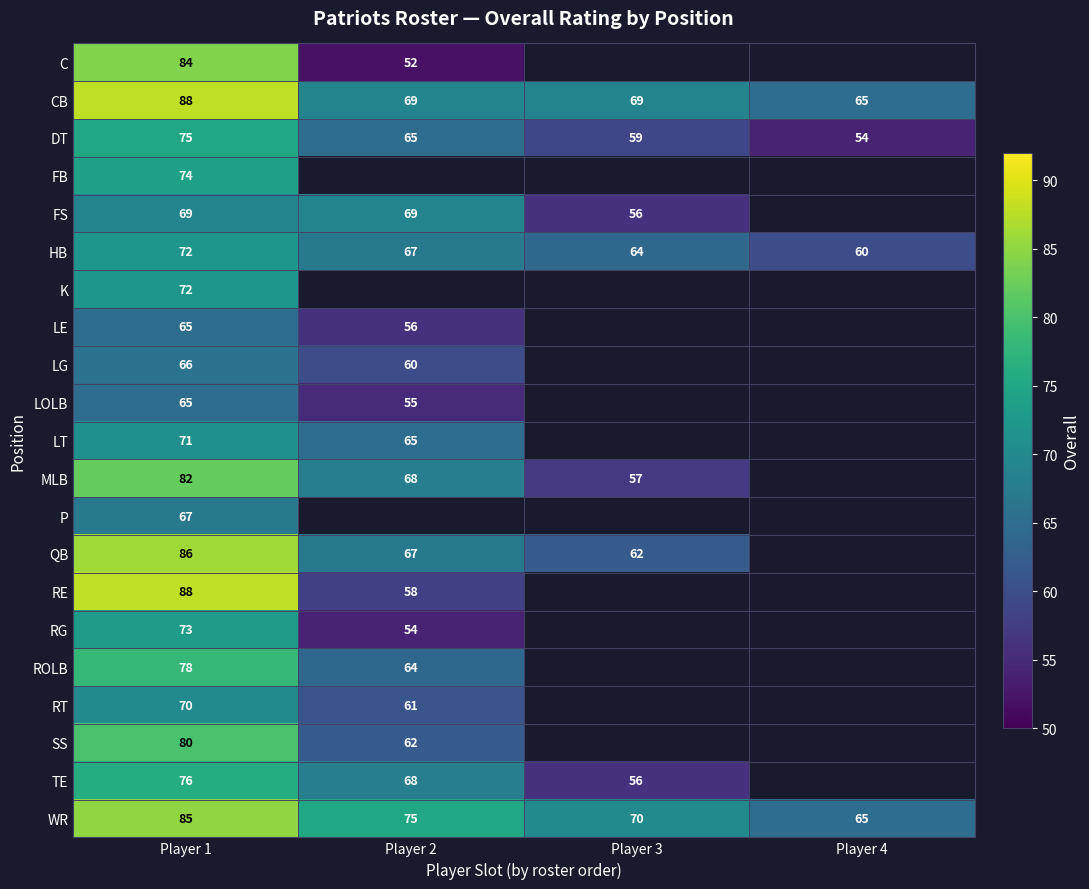

What is the sum of all WR values?

295